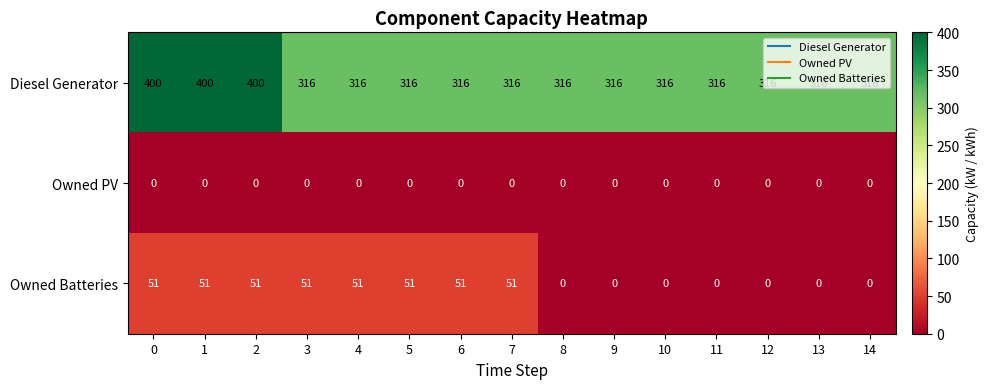

Which series has the largest total across all categories?

Diesel Generator